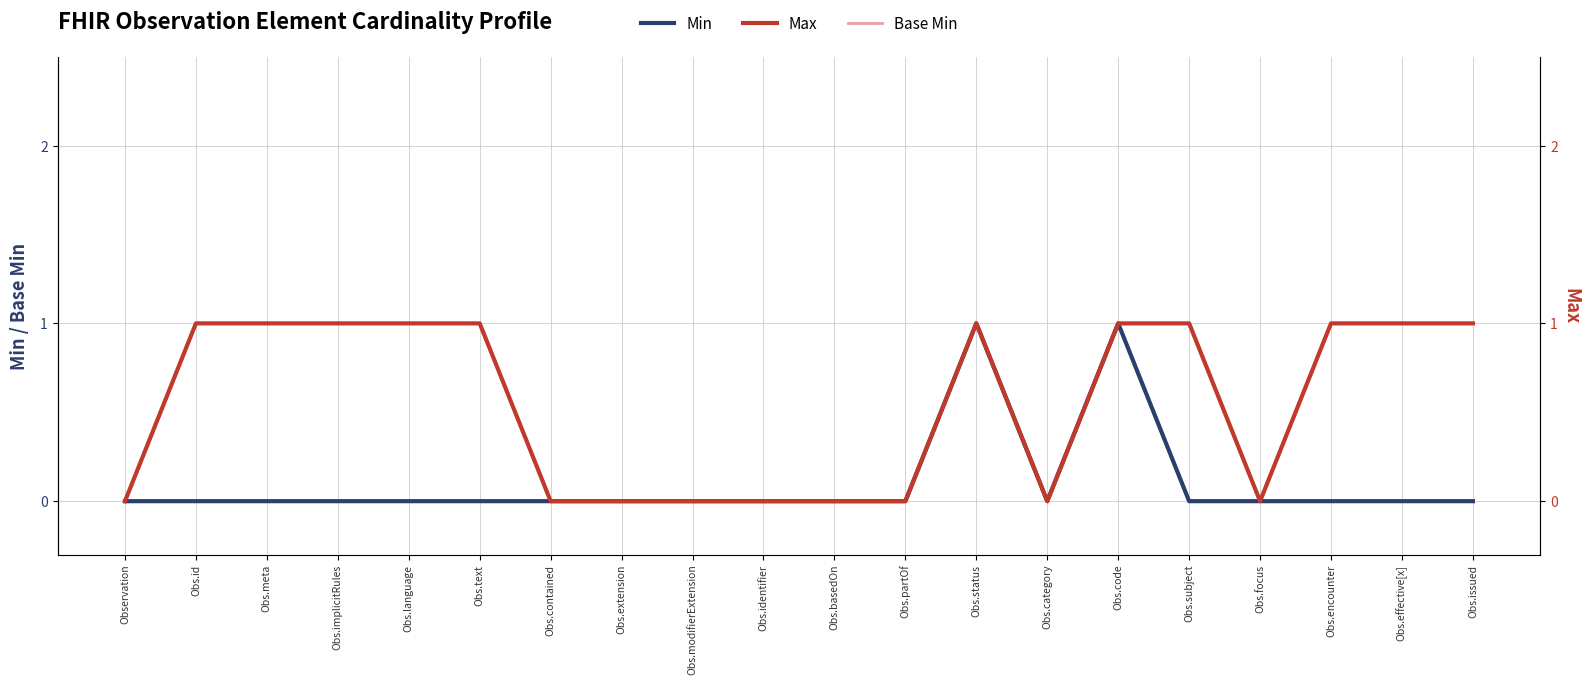

Is it true that Base Min equals 0 at Obs.extension?

True